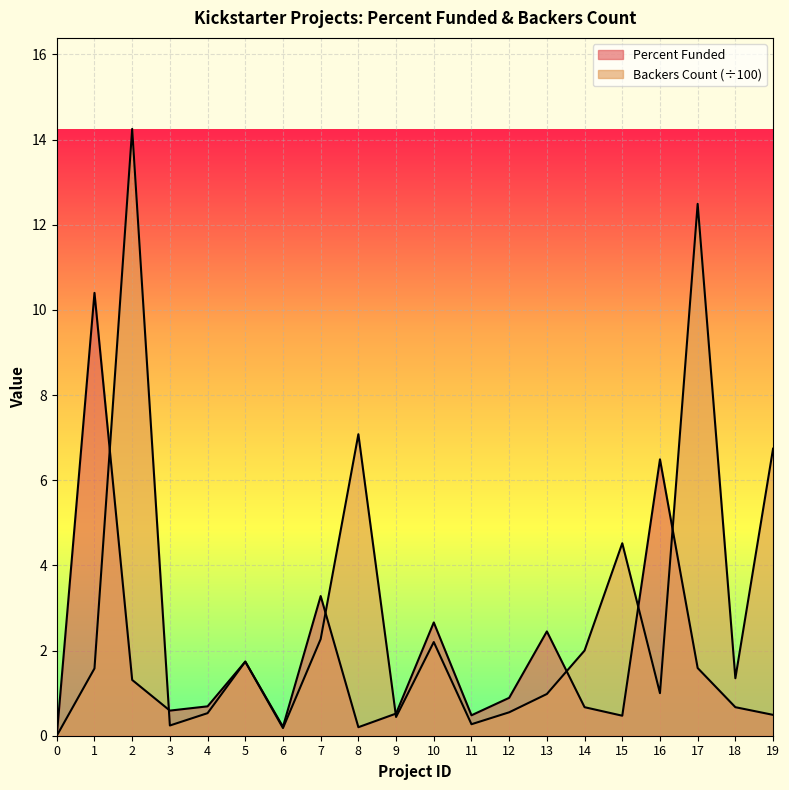

What are all the series names shown in the legend?

Percent Funded, backers_count